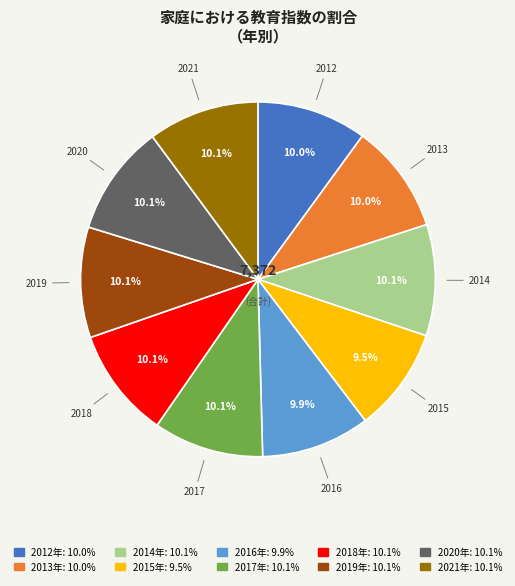

Is there a majority slice in this chart?

No